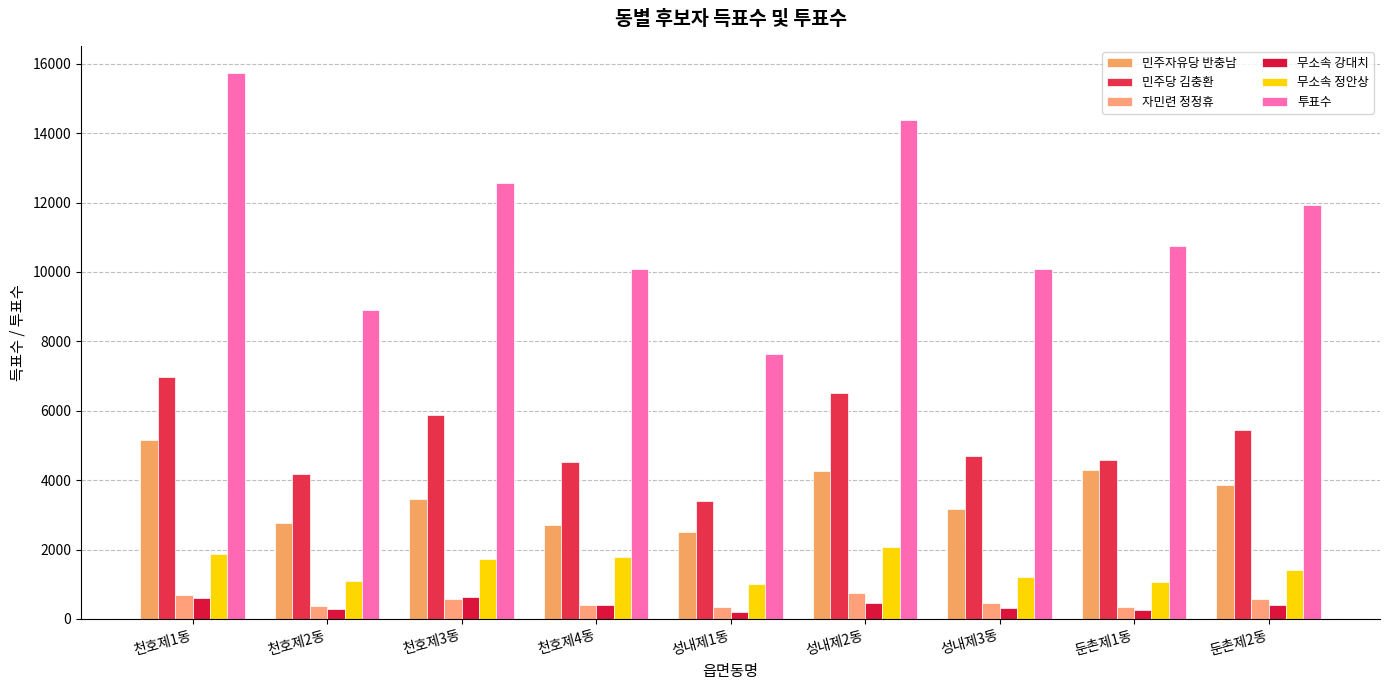

At which category is the sum across all series the highest?

천호제1동